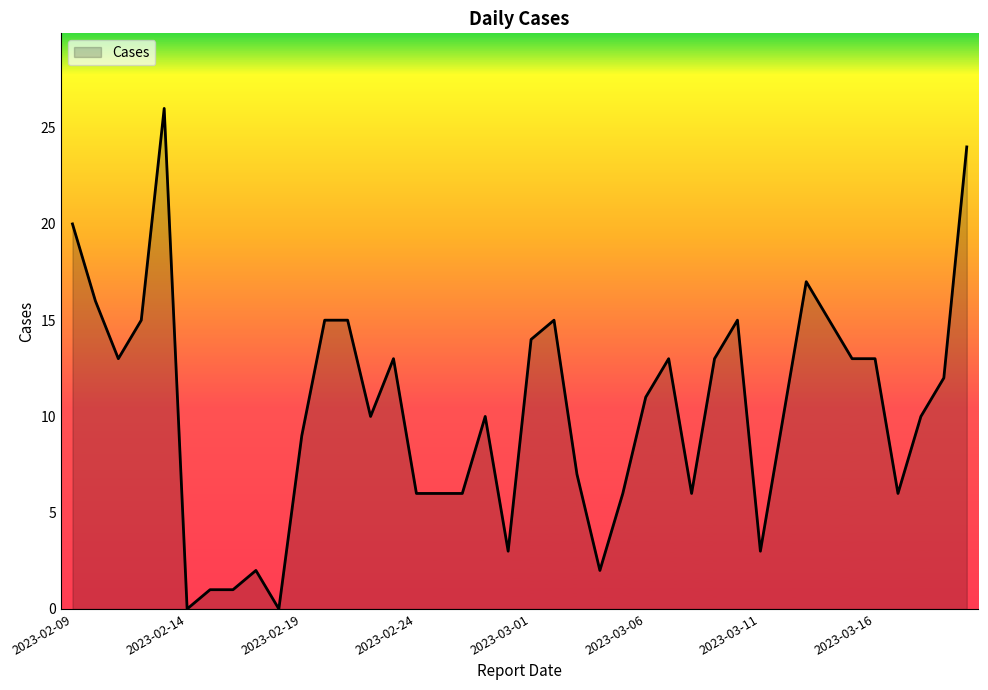

What is the greatest value displayed?

26